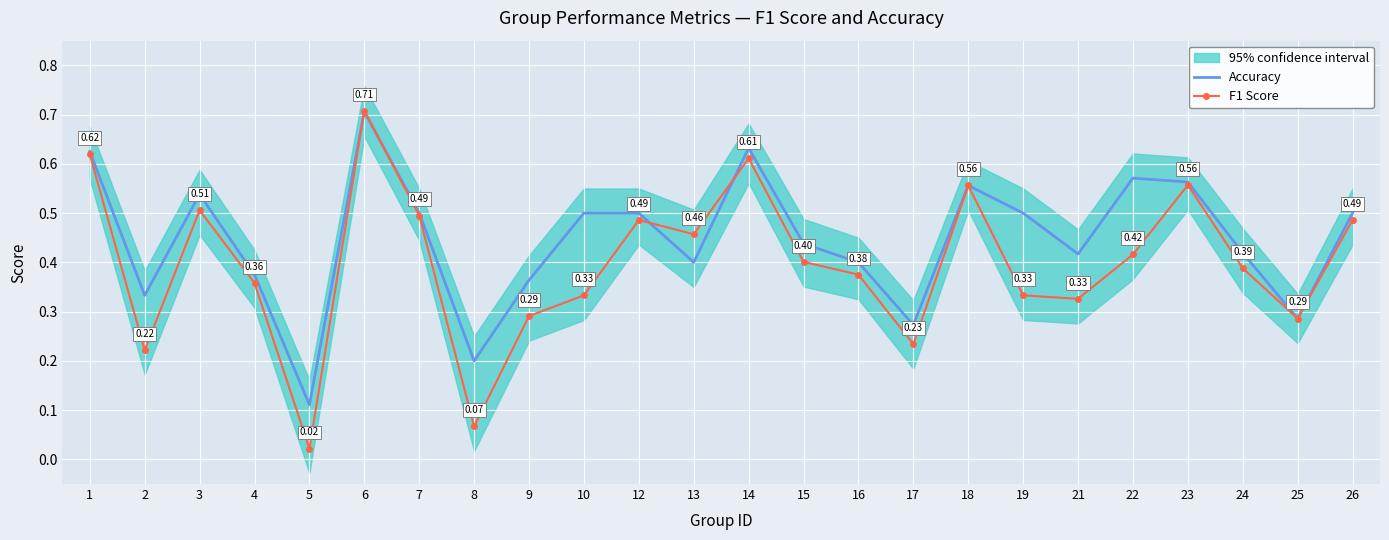

Reading left to right, transcribe all the data shown in this chart.

Accuracy: 0.6	0.3	0.5	0.4	0.1	0.7	0.5	0.2	0.4	0.5	0.5	0.4	0.6	0.4	0.4	0.3	0.6	0.5	0.4	0.6	0.6	0.4	0.3	0.5
F1 Score: 0.6	0.2	0.5	0.4	0.0	0.7	0.5	0.1	0.3	0.3	0.5	0.5	0.6	0.4	0.4	0.2	0.6	0.3	0.3	0.4	0.6	0.4	0.3	0.5